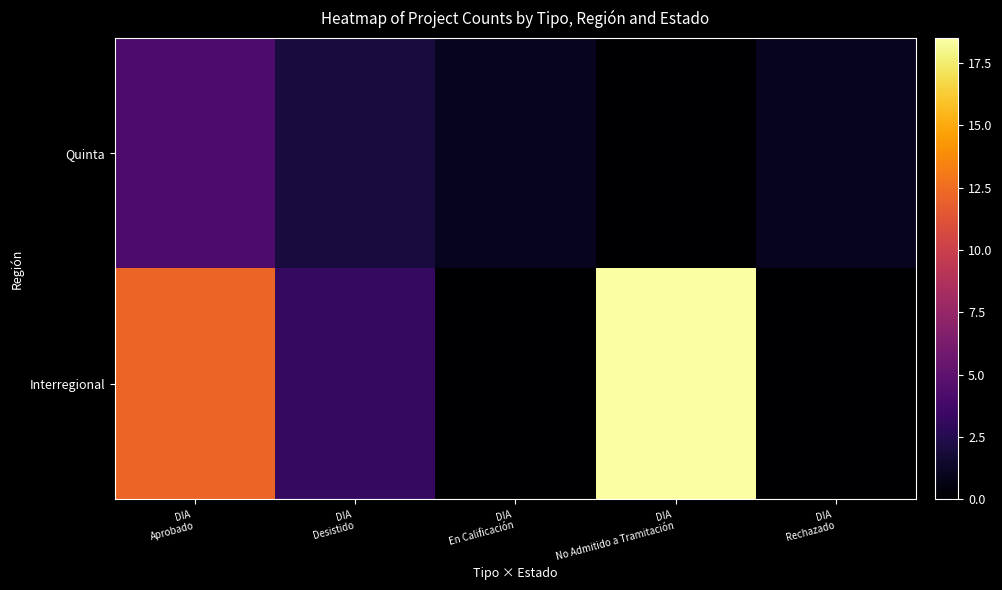

What is the maximum value shown in the chart?

18.5